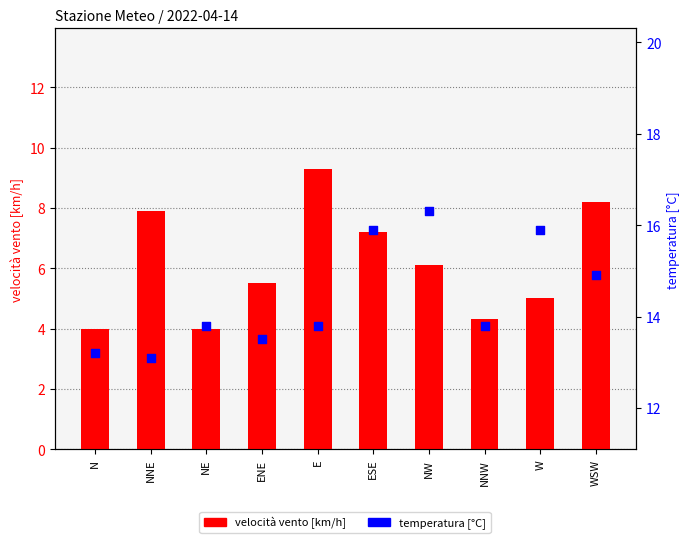

What is the total value across all series at NE?

17.8